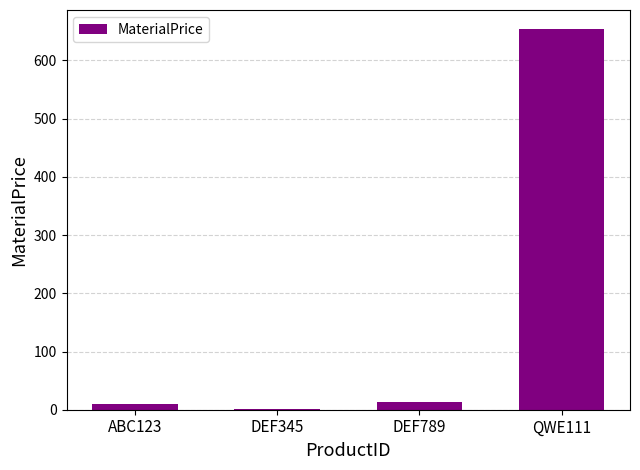

Which category has the highest value across all series?

QWE111